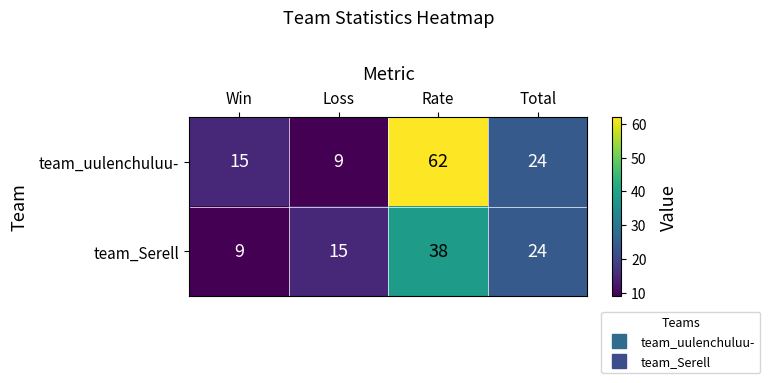

The team_Serell series shows 20 at Loss. True or false?

False